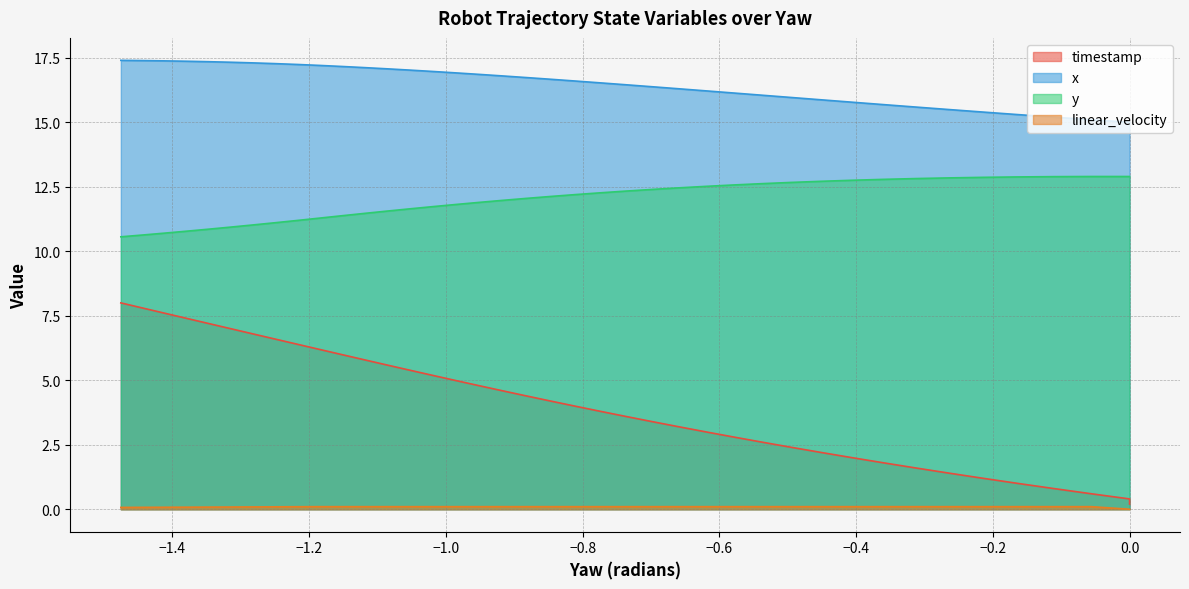

How many values in the x series exceed 16?

28